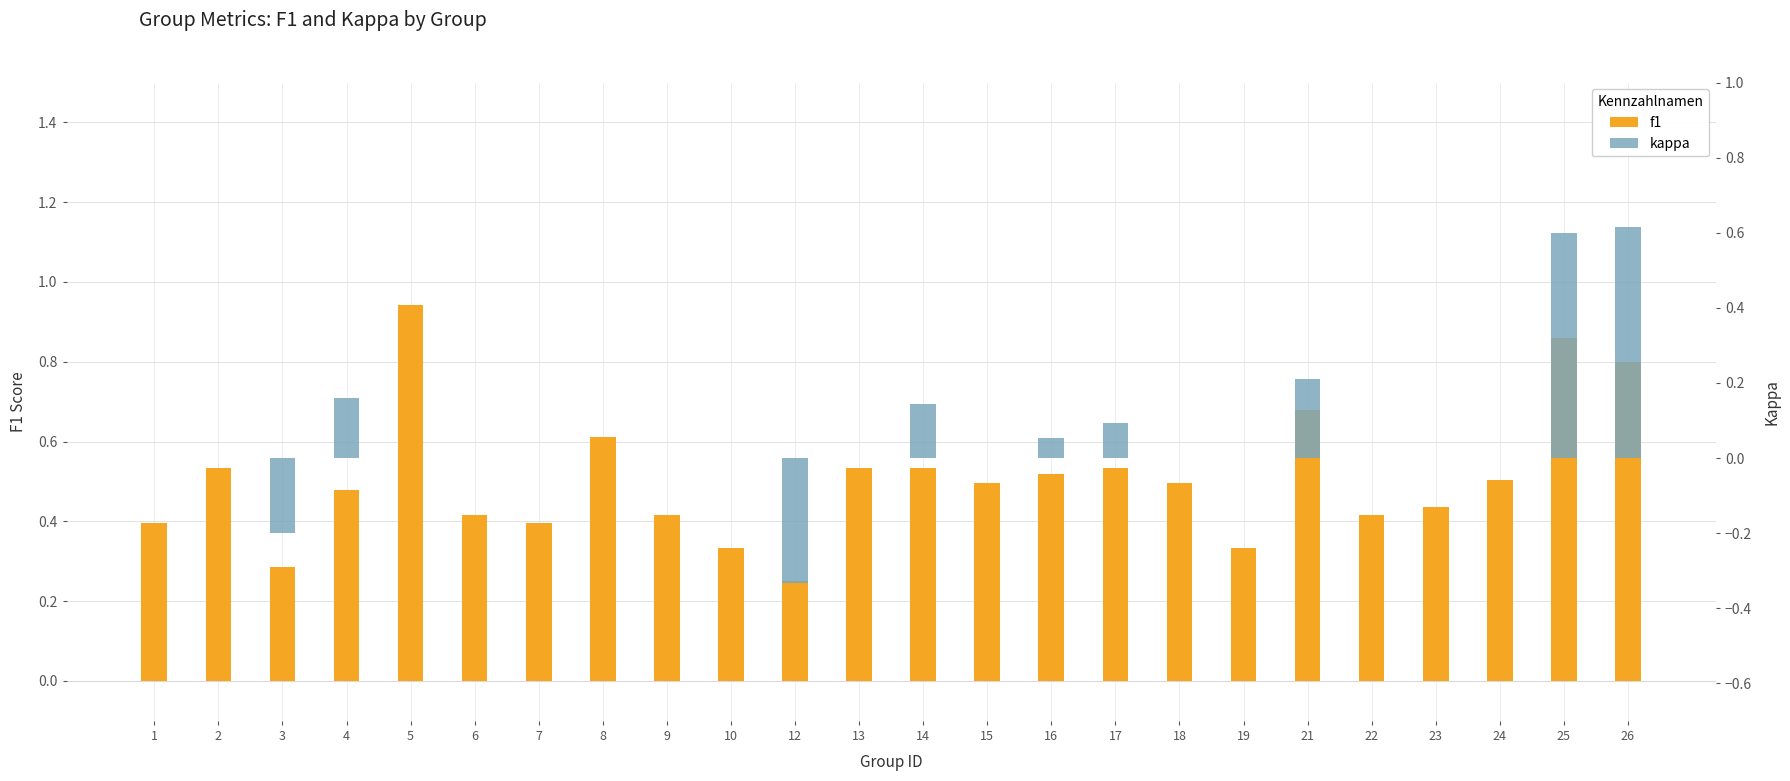

What are all the series names shown in the legend?

f1, kappa